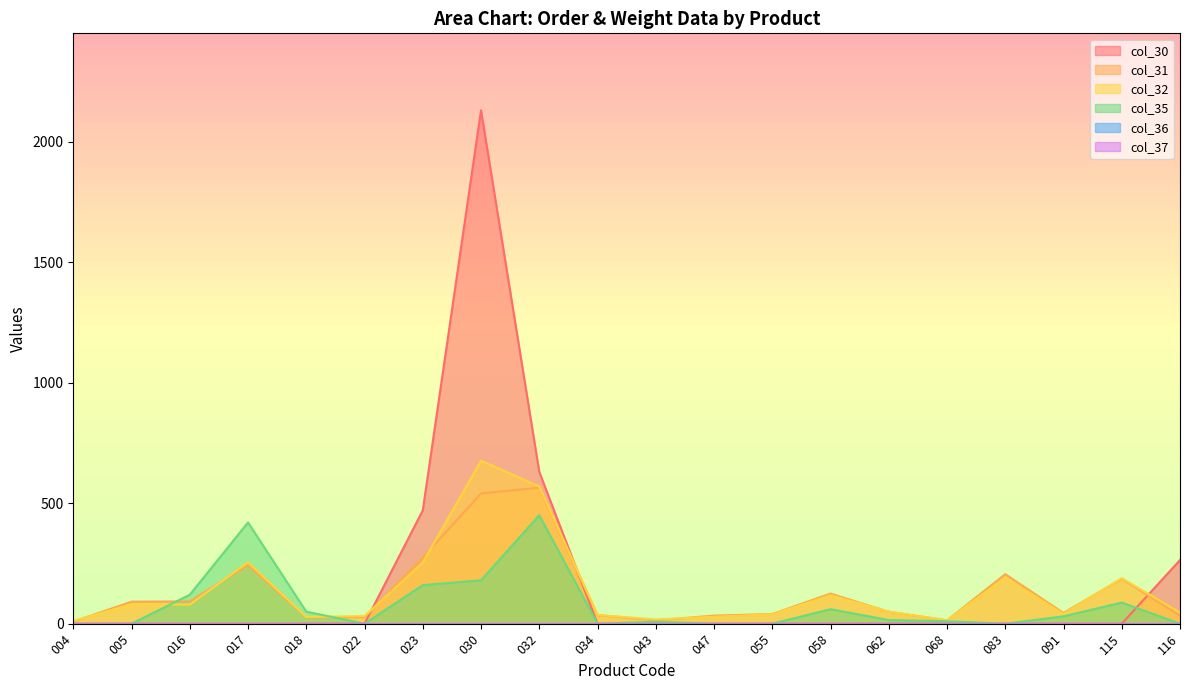

True or false: col_35 and col_30 cross at least once.

True